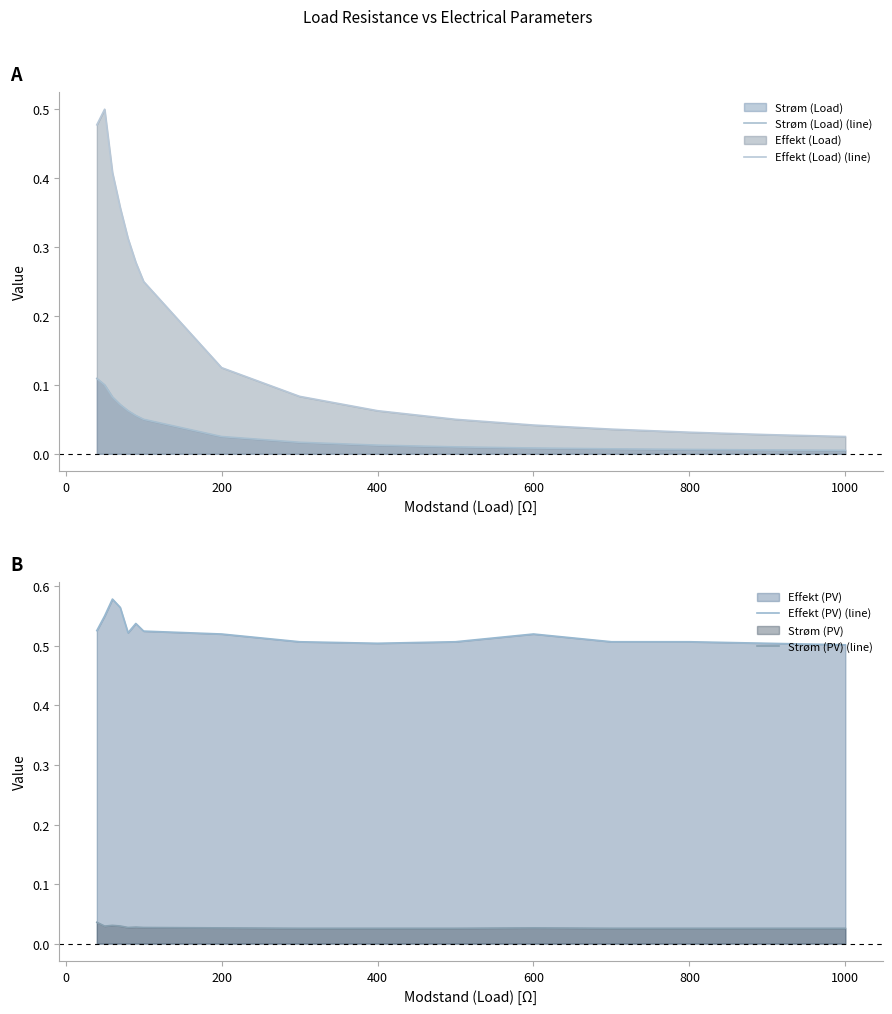

What is the value of the Effekt (PV) (line) point at the 11th from the left?

0.5